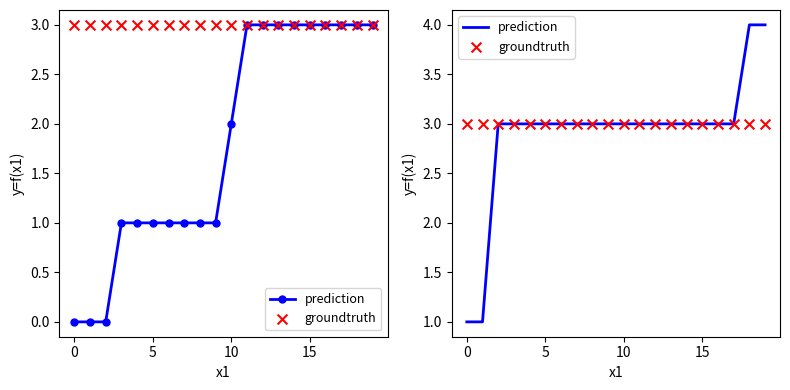

At which category is the sum across all series the highest?

18